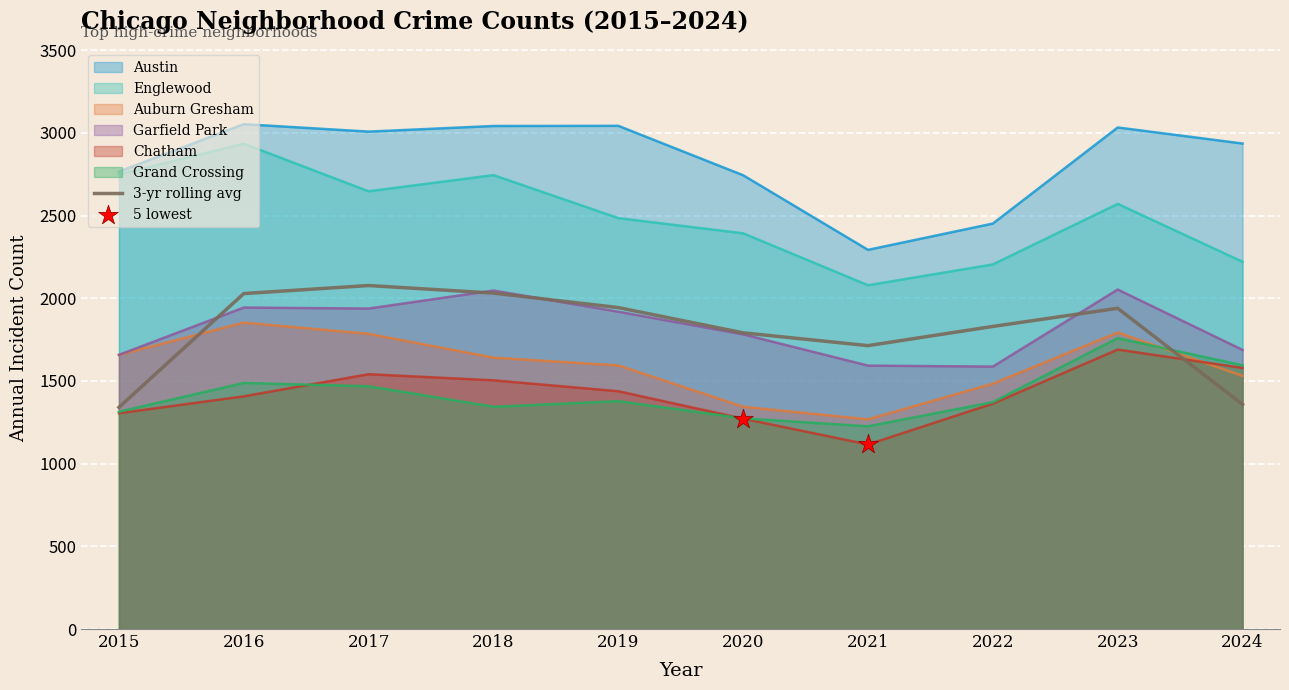

What is the total value across all series at 2016?

12680